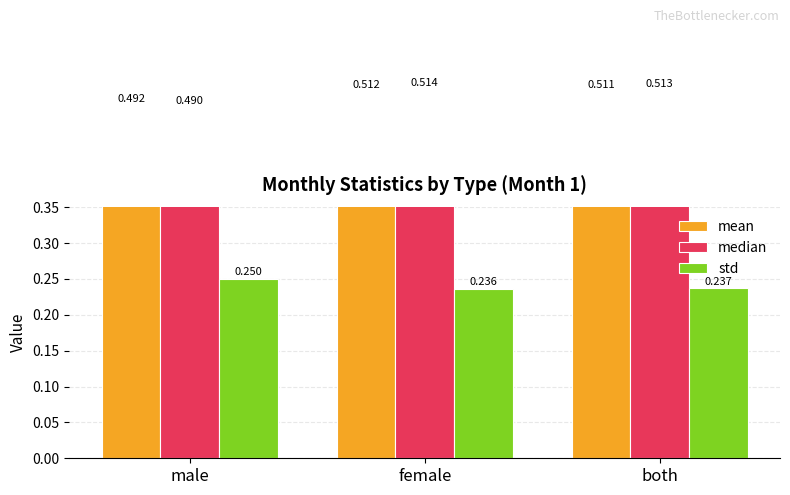

What is the total value across all series at both?

1.3